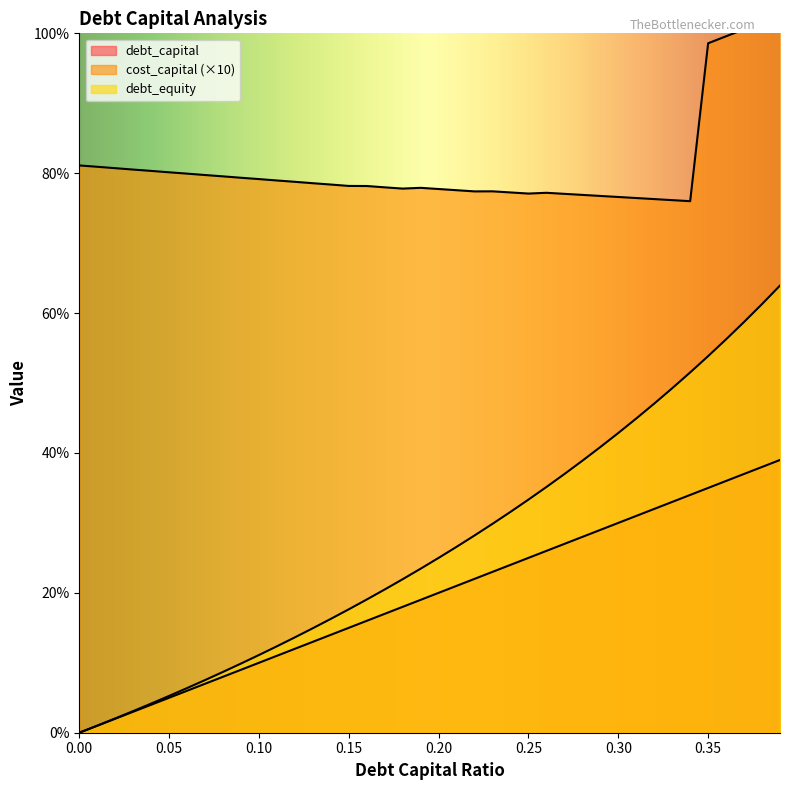

Reading left to right, transcribe all the data shown in this chart.

debt_capital: 0.0	0.0	0.0	0.0	0.0	0.1	0.1	0.1	0.1	0.1	0.1	0.1	0.1	0.1	0.1	0.1	0.2	0.2	0.2	0.2	0.2	0.2	0.2	0.2	0.2	0.2	0.3	0.3	0.3	0.3	0.3	0.3	0.3	0.3	0.3	0.3	0.4	0.4	0.4	0.4
cost_capital: 0.8	0.8	0.8	0.8	0.8	0.8	0.8	0.8	0.8	0.8	0.8	0.8	0.8	0.8	0.8	0.8	0.8	0.8	0.8	0.8	0.8	0.8	0.8	0.8	0.8	0.8	0.8	0.8	0.8	0.8	0.8	0.8	0.8	0.8	0.8	1.0	1.0	1.0	1.0	1.0
debt_equity: 0.0	0.0	0.0	0.0	0.0	0.1	0.1	0.1	0.1	0.1	0.1	0.1	0.1	0.1	0.2	0.2	0.2	0.2	0.2	0.2	0.2	0.3	0.3	0.3	0.3	0.3	0.4	0.4	0.4	0.4	0.4	0.4	0.5	0.5	0.5	0.5	0.6	0.6	0.6	0.6